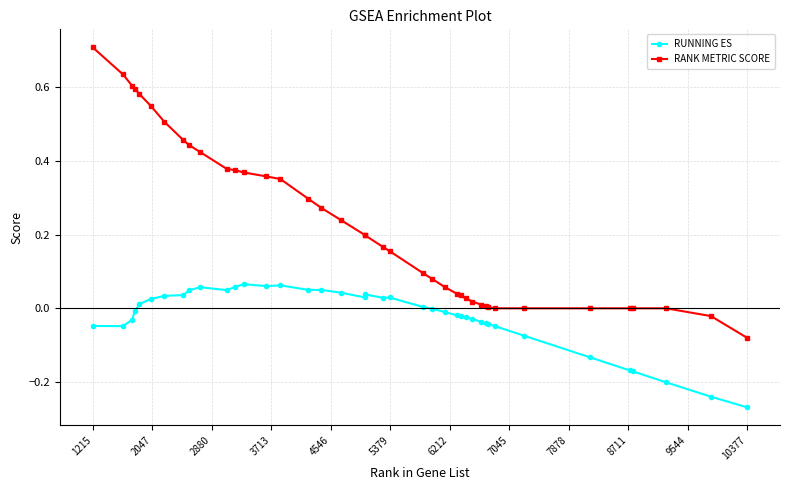

Which series has the largest total across all categories?

RANK METRIC SCORE